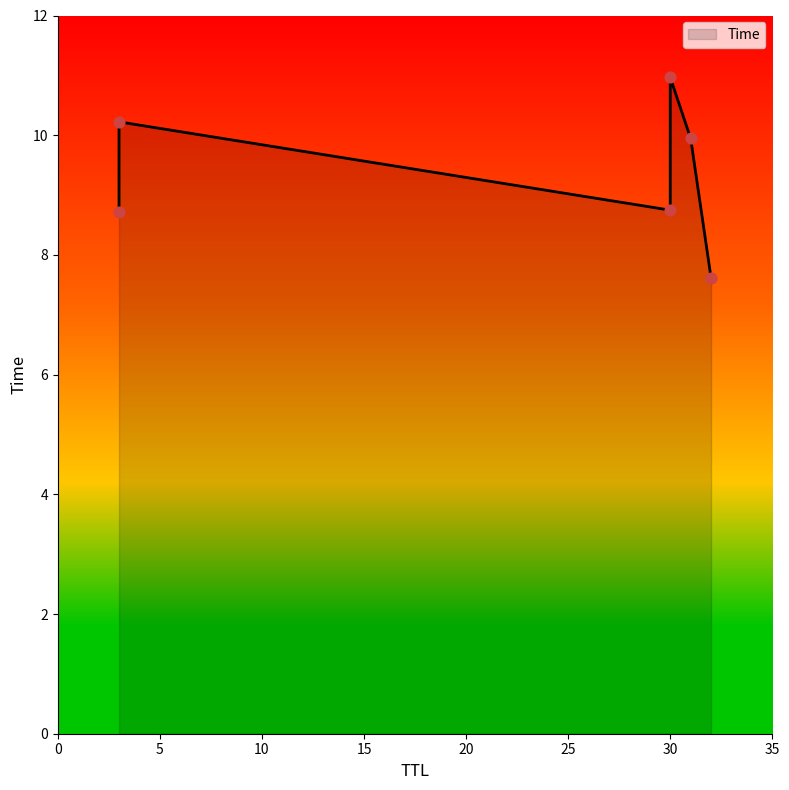

Between 30 and 3, which is larger?

30